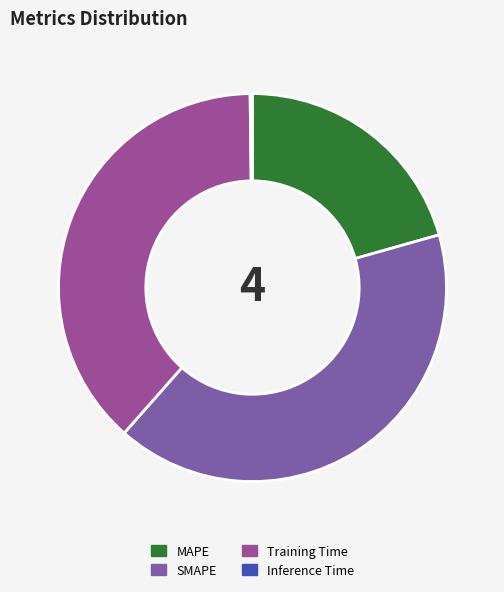

Is the sum of Training Time and MAPE greater than half?

Yes